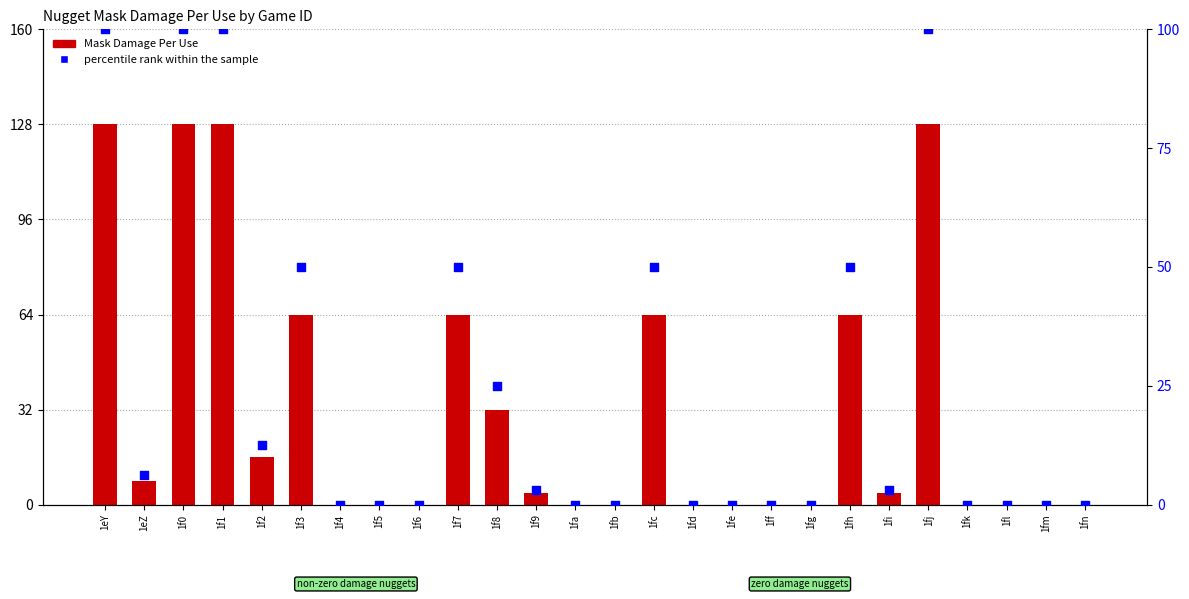

Is the value of percentile rank within the sample at 1f1 greater than the value of Mask Damage Per Use at 1fi?

Yes